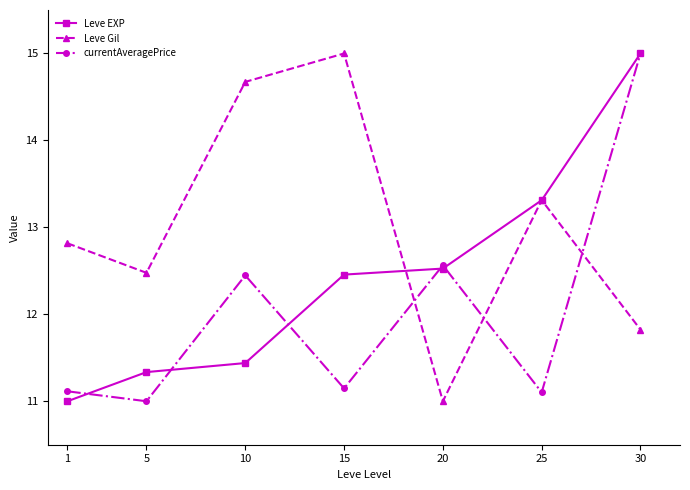

What is the sum of all Leve EXP values?

87.1